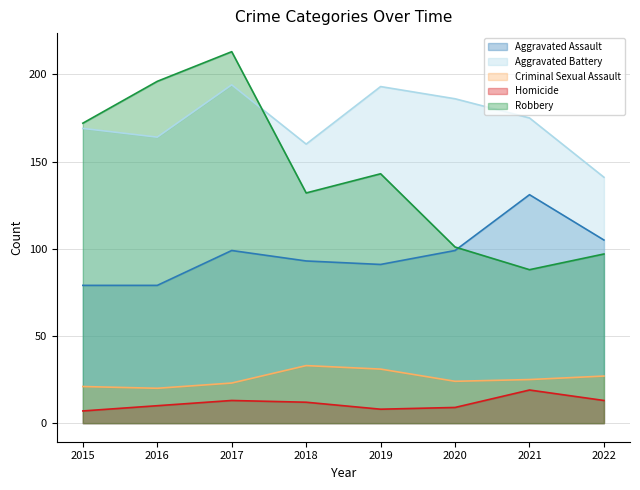

Is it true that Robbery equals 172 at 2015?

True